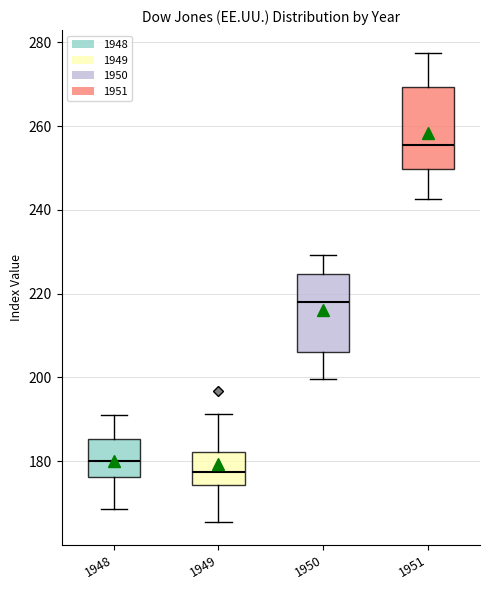

Reading left to right, read every box against the y-axis: the position of its median line, the range the box covers, and the ends of its whiskers. The values are not printed on the chart, so give them approximately, as read against the axis.

1948: median 180, box 176 to 186, whiskers 168 to 192
1949: median 178, box 174 to 182, whiskers 166 to 192
1950: median 218, box 206 to 224, whiskers 200 to 230
1951: median 256, box 250 to 270, whiskers 242 to 278